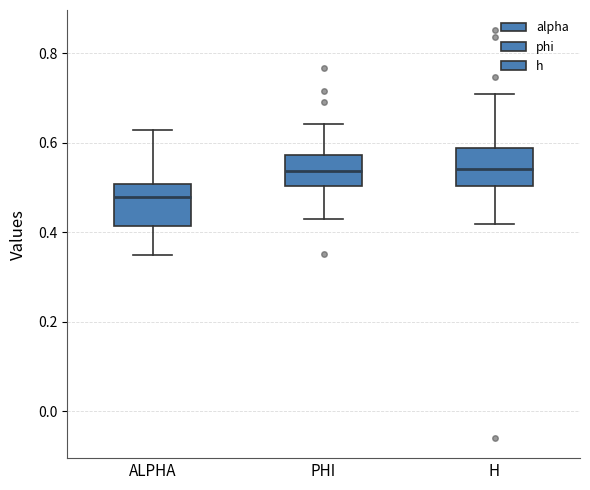

Where does the median line of the box for ALPHA sit on the y-axis? The values are not printed on the chart, so give them approximately, as read against the axis.

0.48